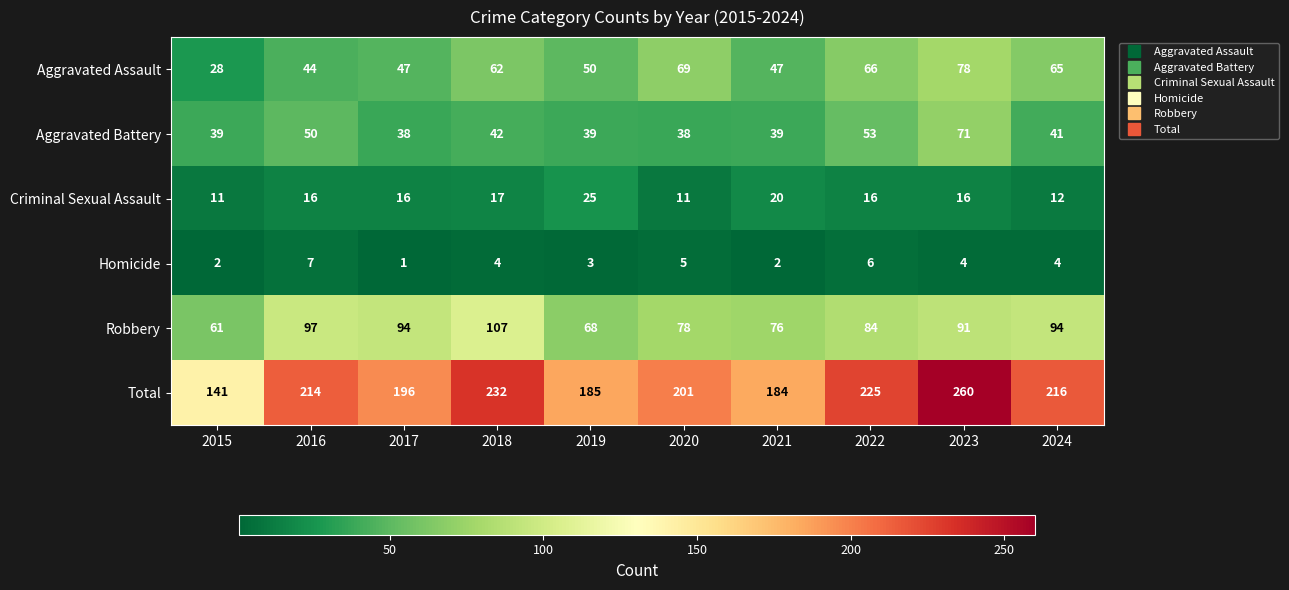

What is the difference between the second highest and minimum values in the Homicide series?

5